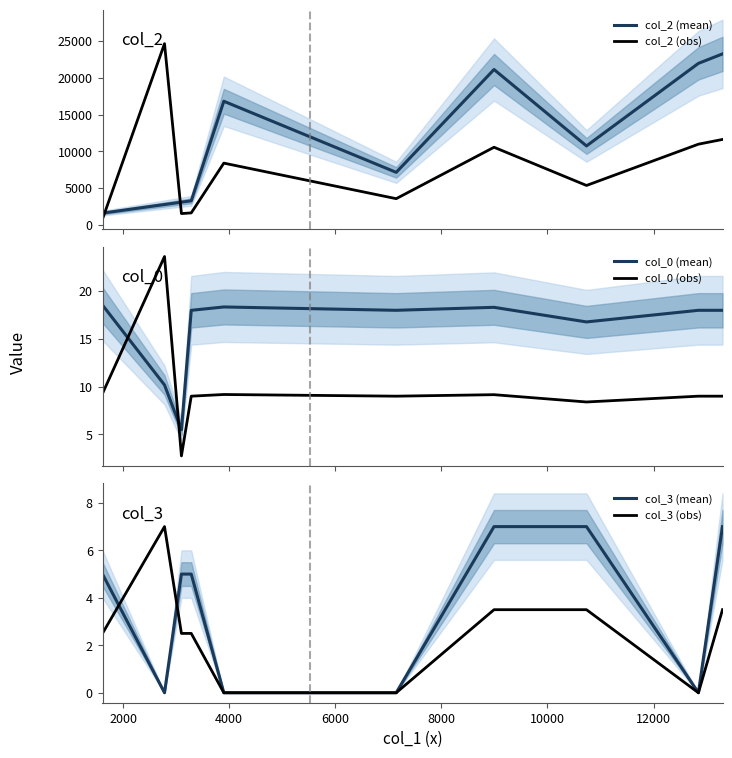

How many times do col_0 (obs) and col_3 (mean) cross each other?

2